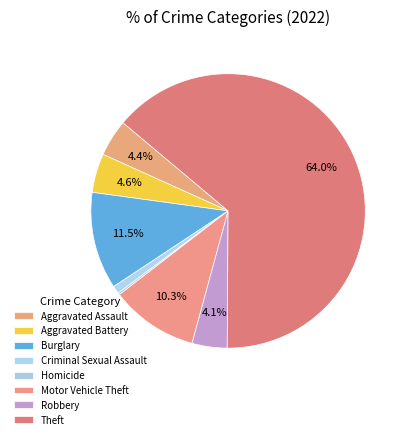

Combined, what portion of the pie is Criminal Sexual Assault and Aggravated Battery?

5.5%